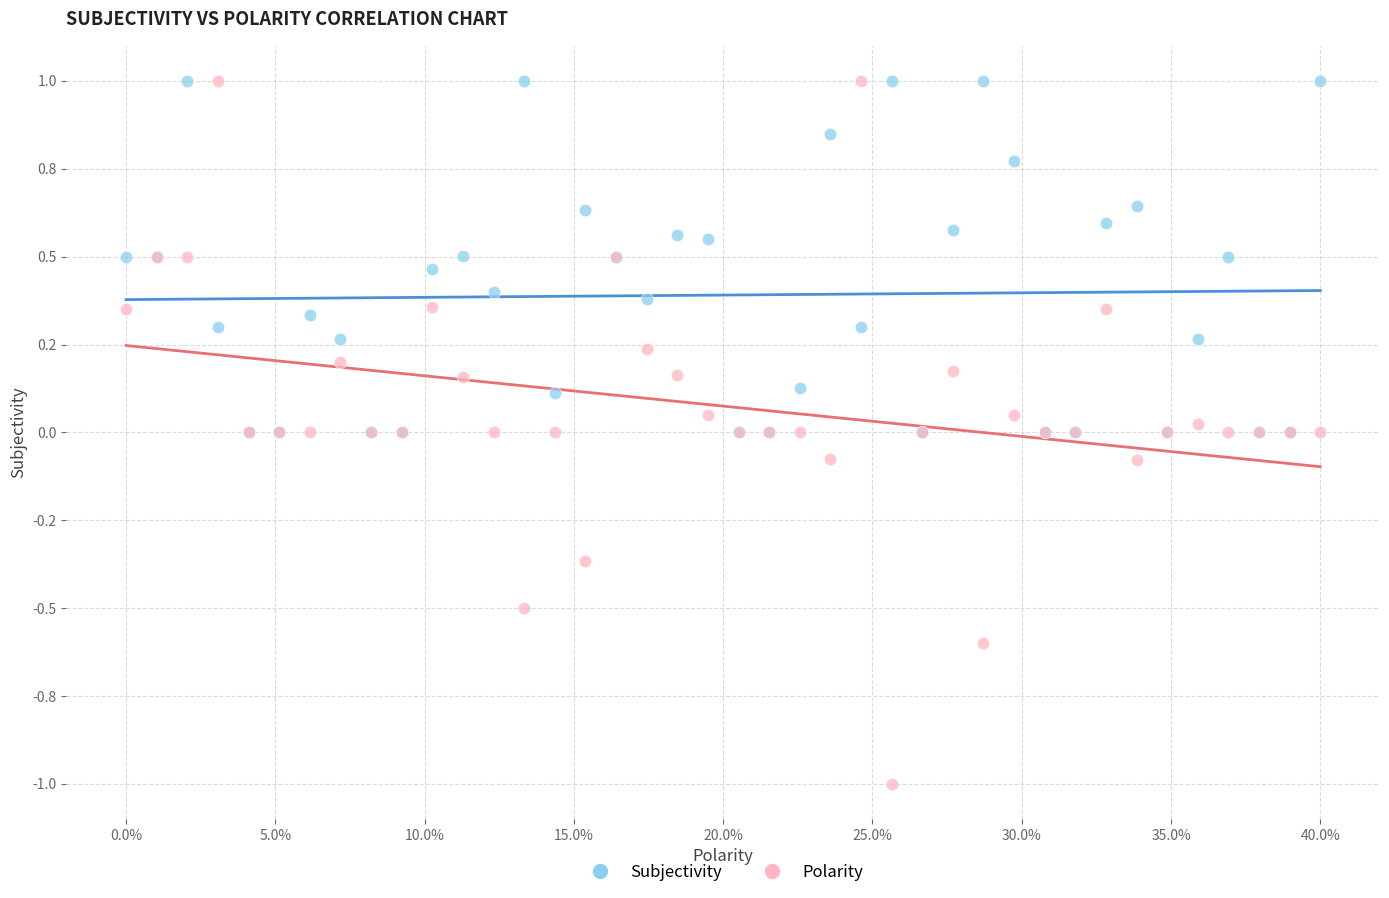

What are all the series names shown in the legend?

Subjectivity, Polarity